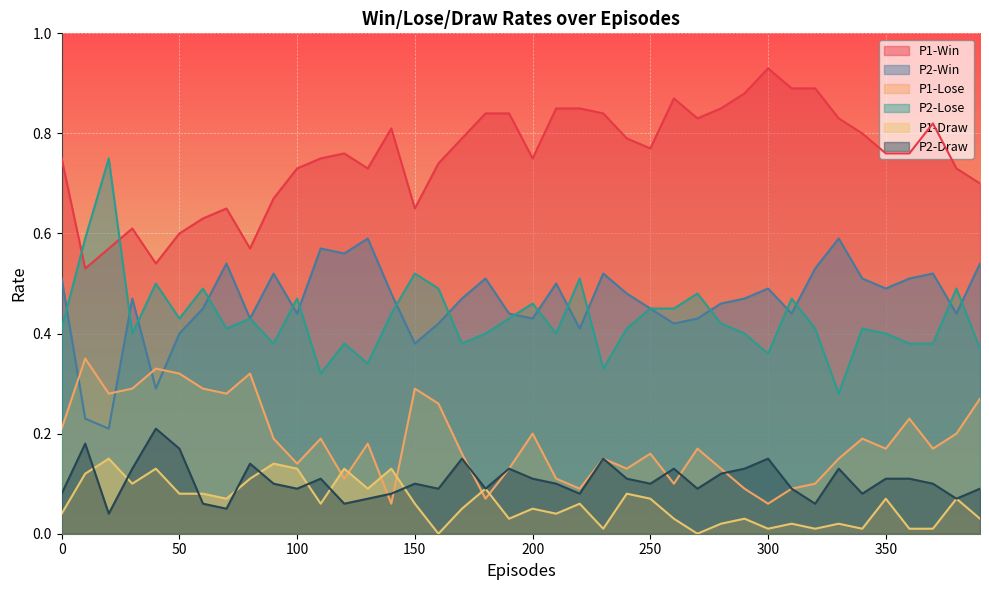

True or false: P1-Lose has a value of 0.1 at 320.

False